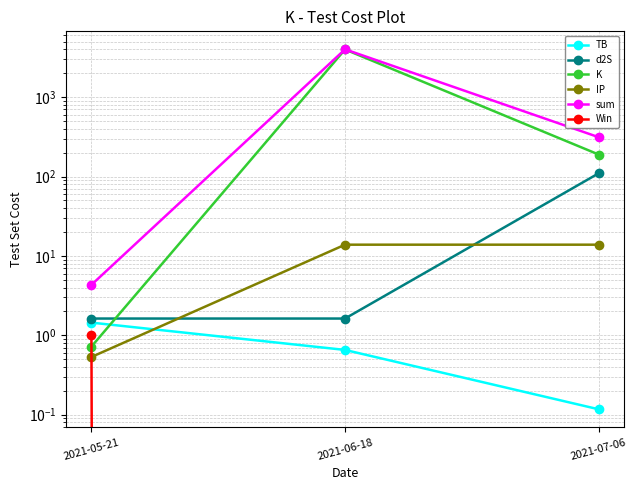

Is the value of d2S at 2021-05-21 greater than the value of K at 2021-05-21?

Yes